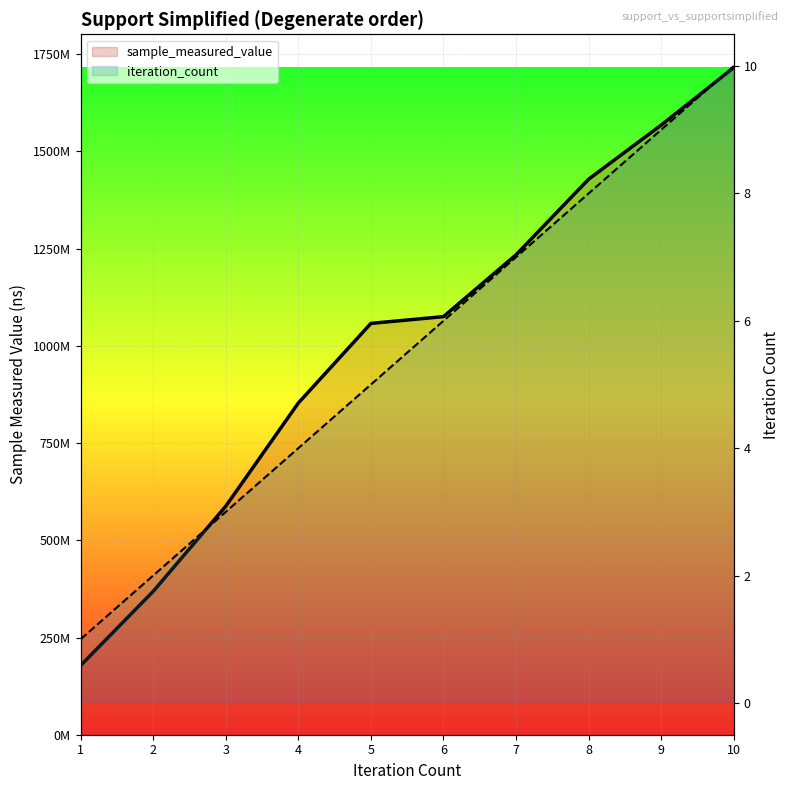

How many values in the sample_measured_value series exceed 1075197893?

4